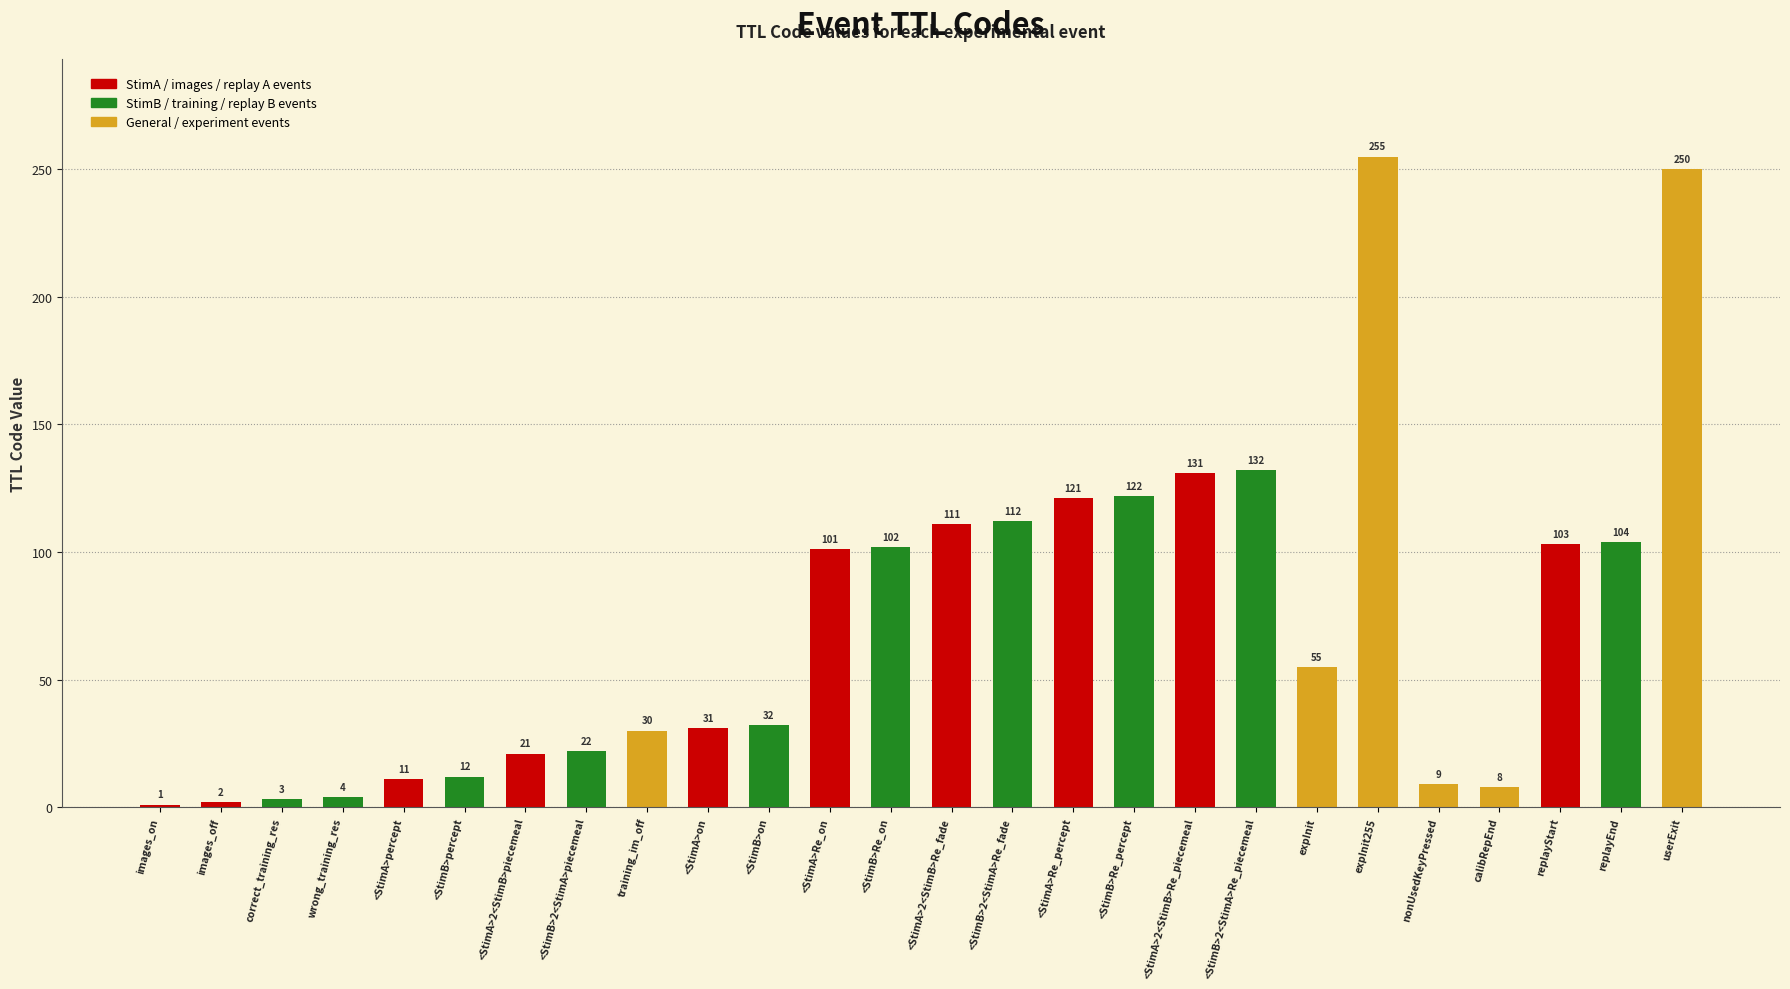

Reading left to right, extract all data points from this chart.

1	2	3	4	11	12	21	22	30	31	32	101	102	111	112	121	122	131	132	55	255	9	8	103	104	250